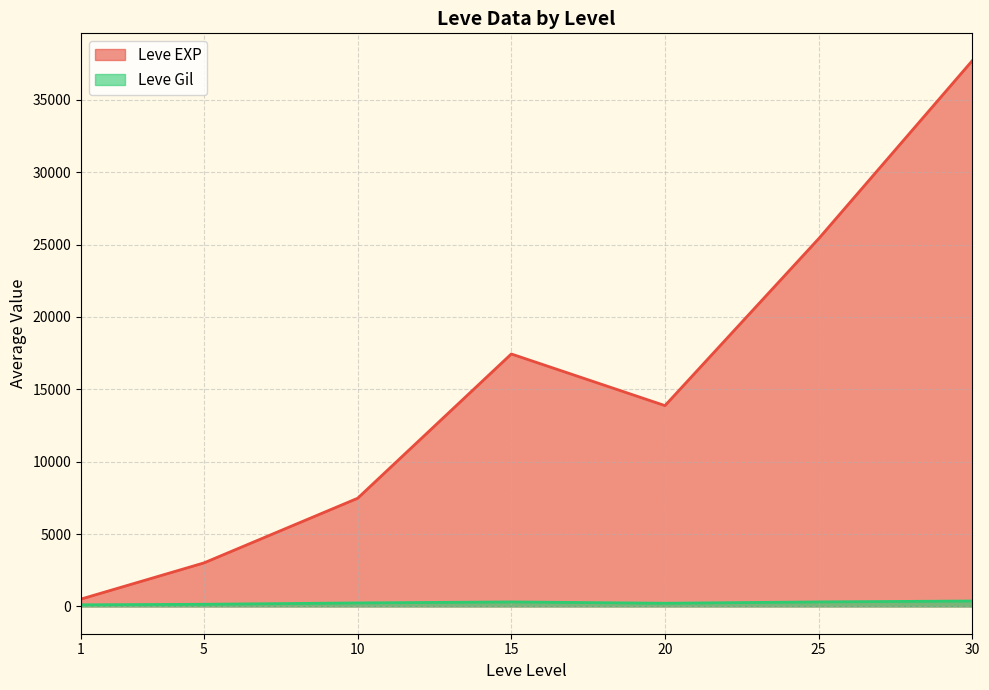

What is the lowest value of the Leve Gil series?

113.0